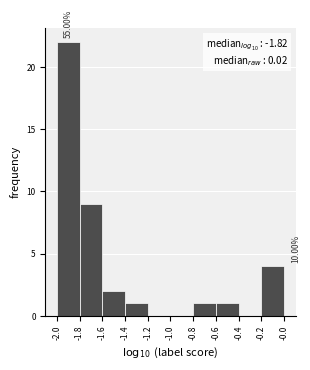

Over which range of the x-axis is the bar tallest?

-2.0 to -1.8